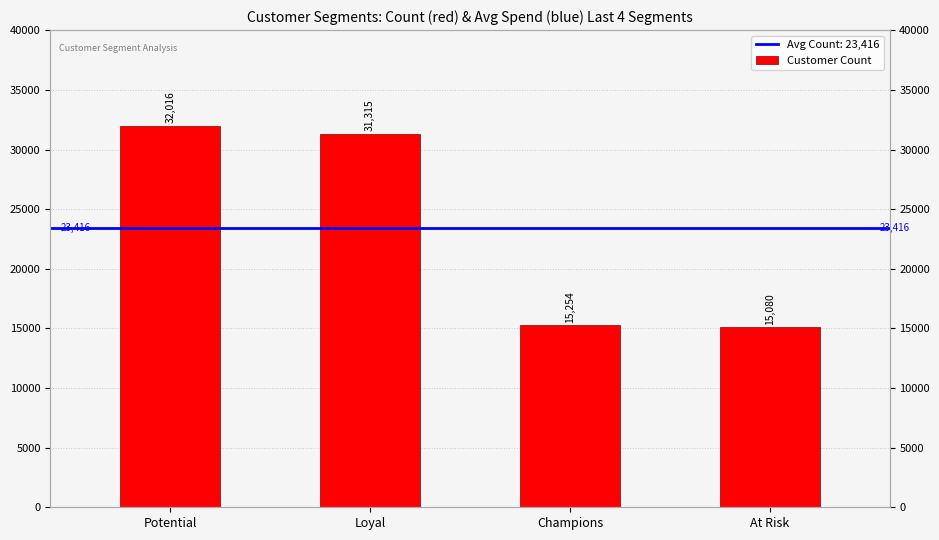

What is the change in value from Champions to At Risk?

-174